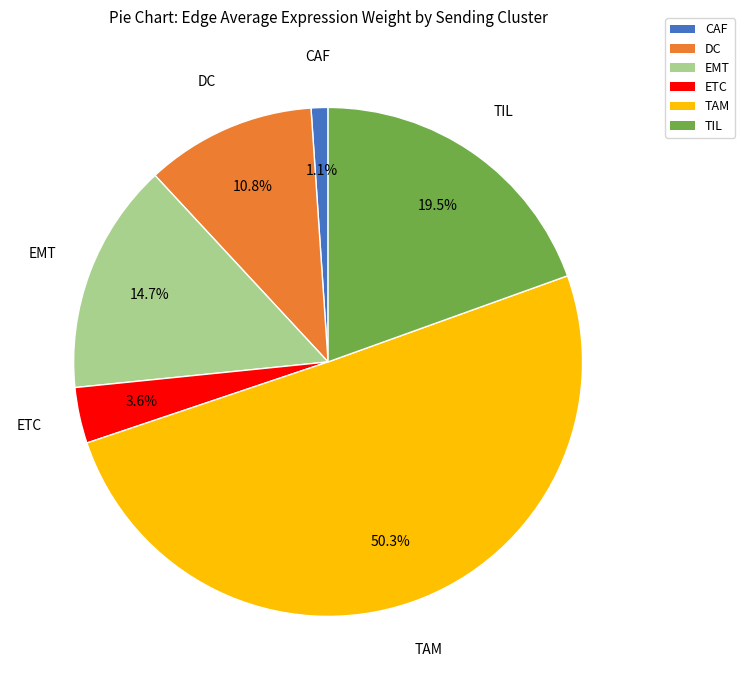

What is the smallest slice in the pie chart?

CAF